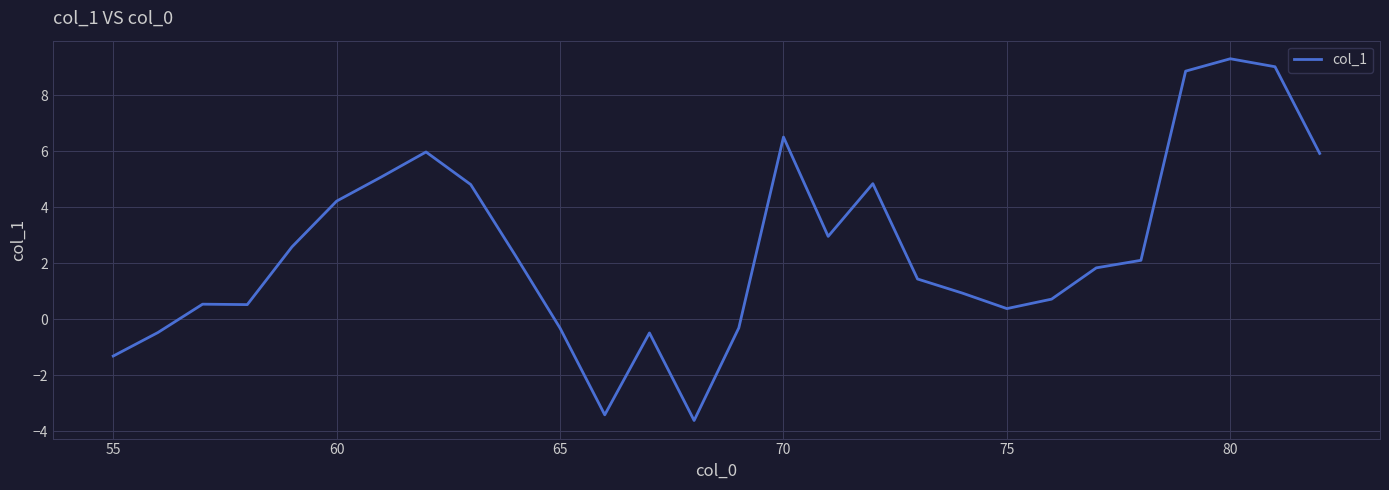

What is the maximum value shown in the chart?

9.3